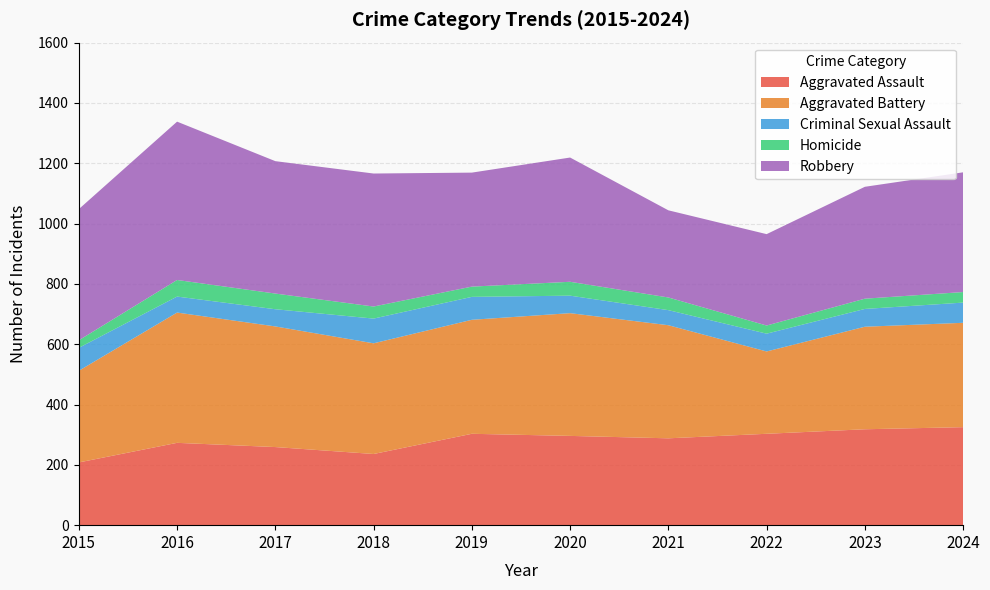

Reading left to right, extract all data points from this chart.

Aggravated Assault: 208	273	259	236	303	296	288	303	318	325
Aggravated Battery: 304	432	400	367	378	407	375	273	340	346
Criminal Sexual Assault: 76	53	57	82	76	58	50	59	59	67
Homicide: 25	55	52	40	34	46	42	27	34	35
Robbery: 435	525	439	441	378	412	289	303	371	397